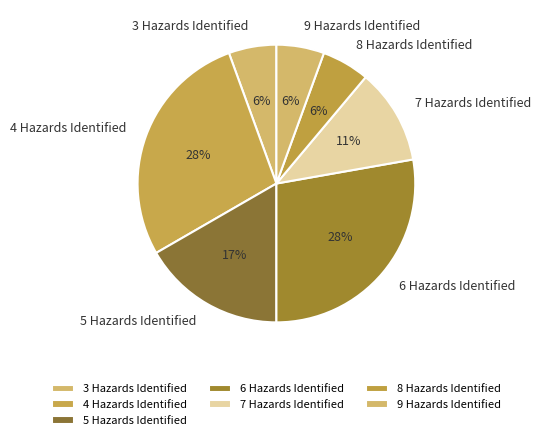

Combined, do 7 Hazards Identified and 4 Hazards Identified account for over 50%?

No